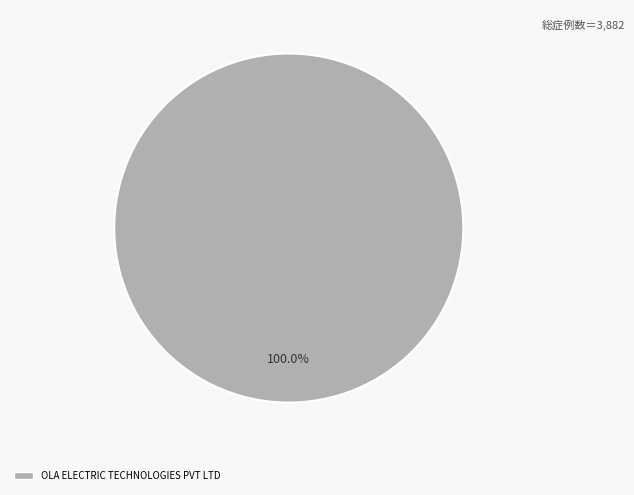

Does any single category account for the majority?

Yes